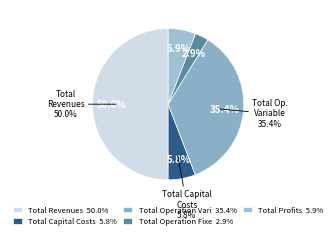

What is the largest slice in the pie chart?

Total Revenues